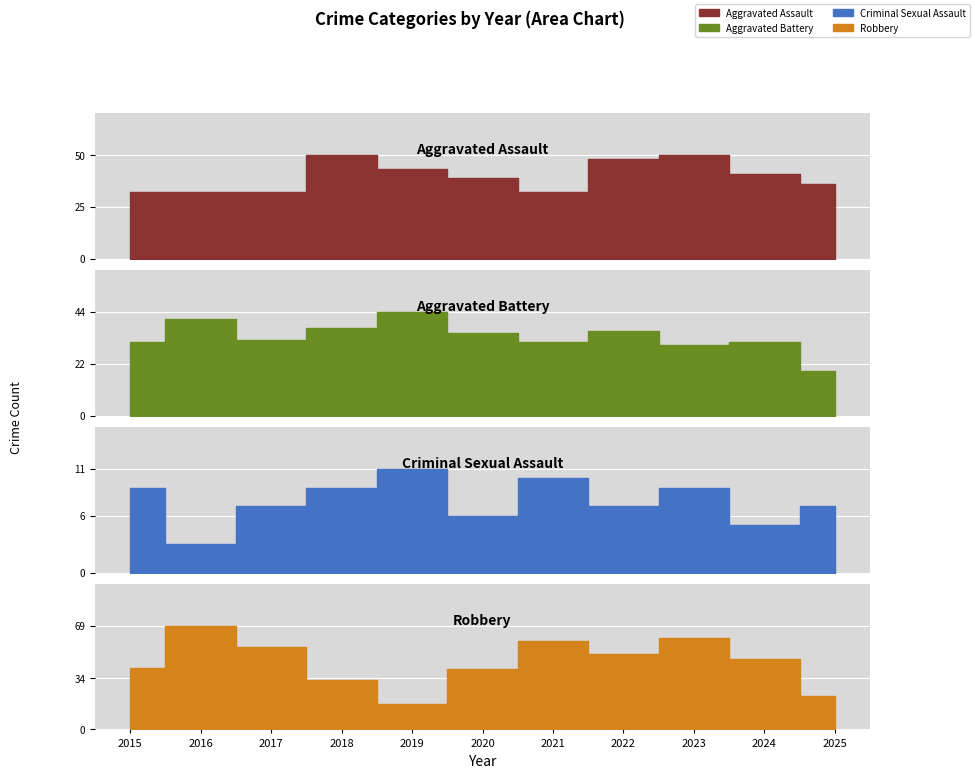

Reading left to right, what are all the values shown in this chart?

Aggravated Assault: 32	32	32	50	43	39	32	48	50	41	36
Aggravated Battery: 31	41	32	37	44	35	31	36	30	31	19
Criminal Sexual Assault: 9	3	7	9	11	6	10	7	9	5	7
Robbery: 41	69	55	33	17	40	59	50	61	47	22